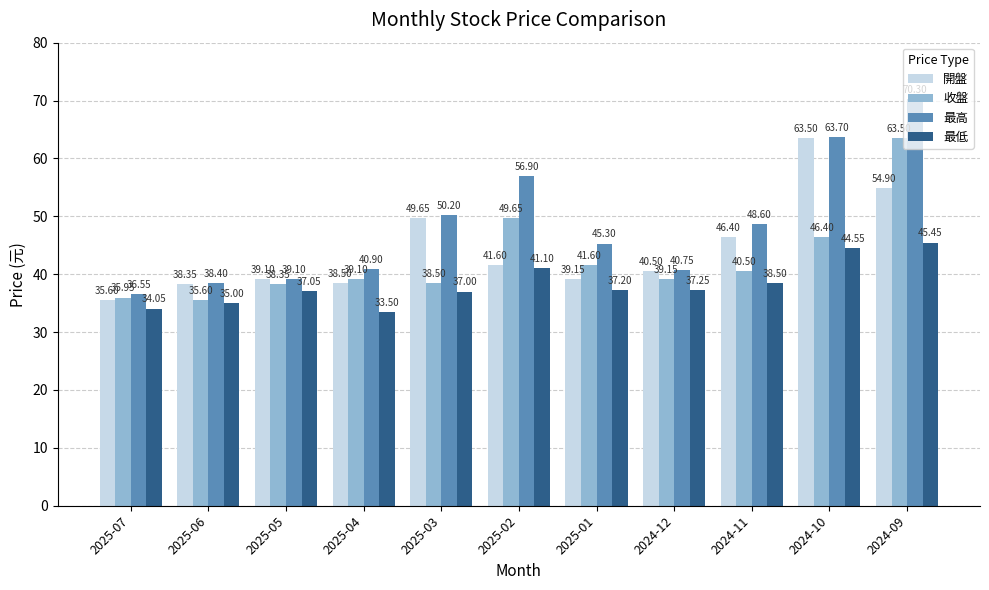

How many values in the 最高 series are below 45?

5